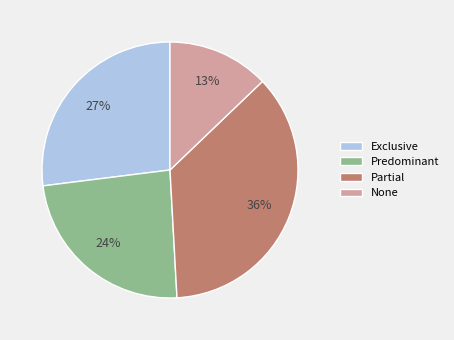

Count the number of slices in the pie.

4